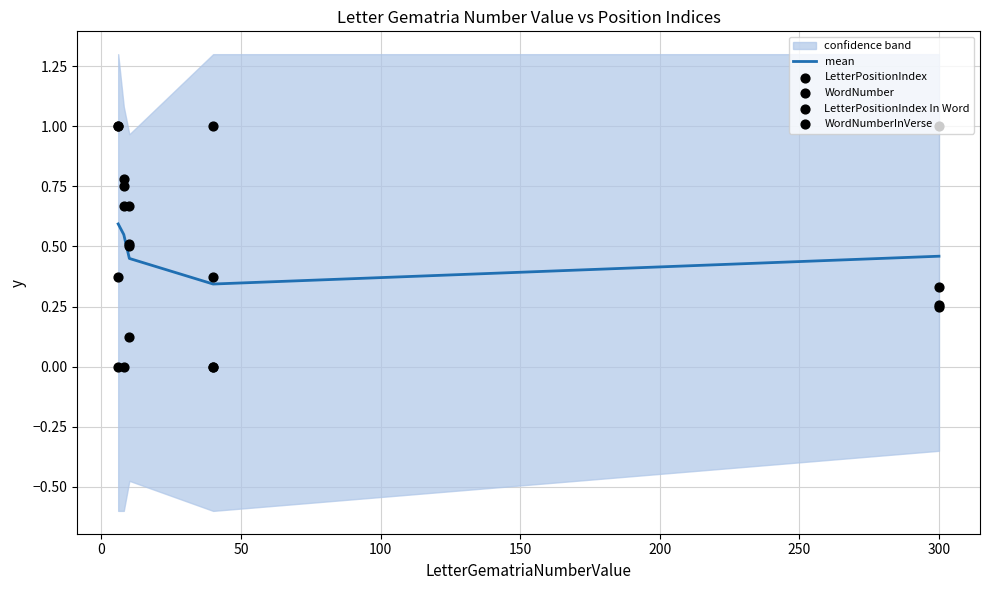

Which series reaches the maximum Y coordinate?

LetterPositionIndex